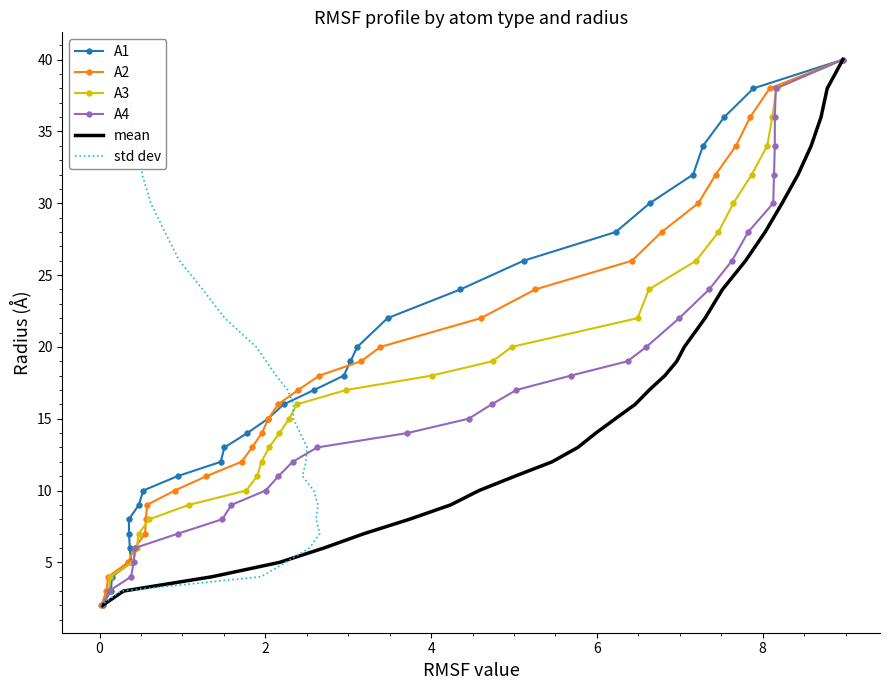

What is the value of the A1 point at the 29th from the left?

40